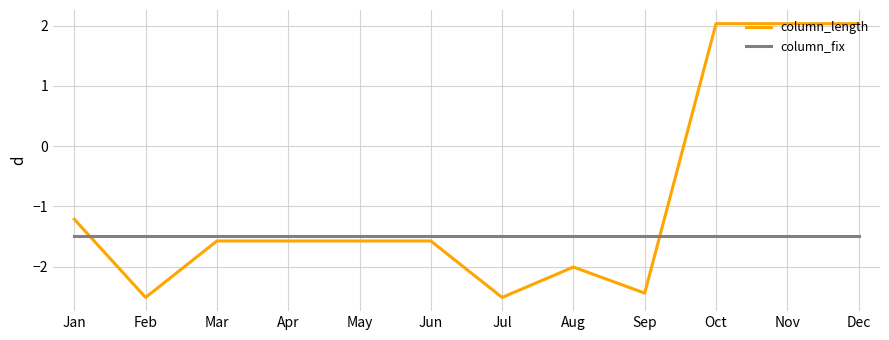

Reading left to right, extract all data points from this chart.

column_length: Jan=-1.2	Feb=-2.5	Mar=-1.6	Apr=-1.6	May=-1.6	Jun=-1.6	Jul=-2.5	Aug=-2.0	Sep=-2.4	Oct=2.0	Nov=2.0	Dec=2.0
column_fix: Jan=-1.5	Feb=-1.5	Mar=-1.5	Apr=-1.5	May=-1.5	Jun=-1.5	Jul=-1.5	Aug=-1.5	Sep=-1.5	Oct=-1.5	Nov=-1.5	Dec=-1.5